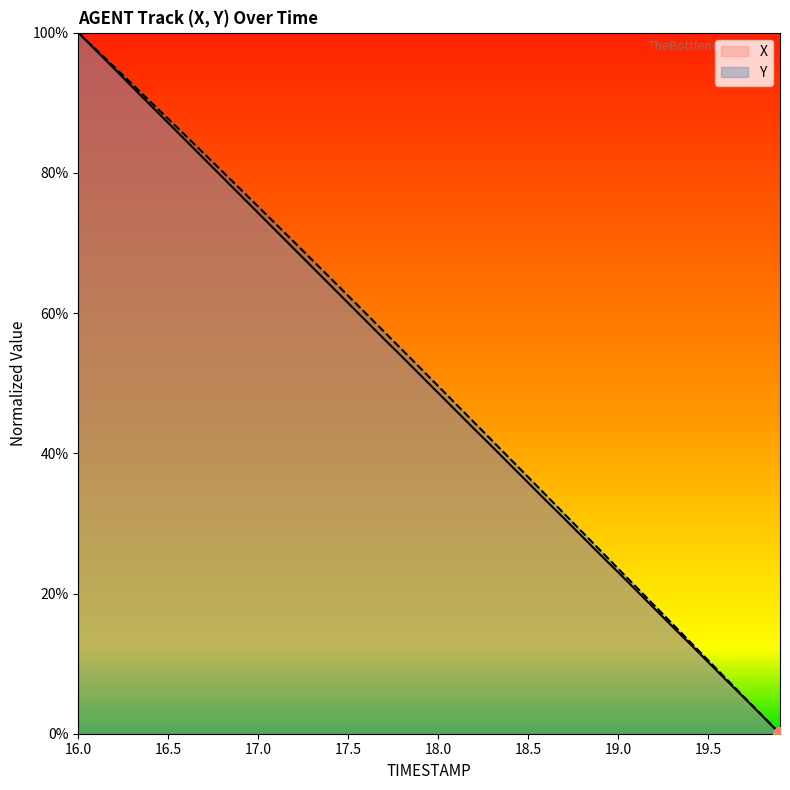

List the series in order of their overall mean, highest first.

Y, X